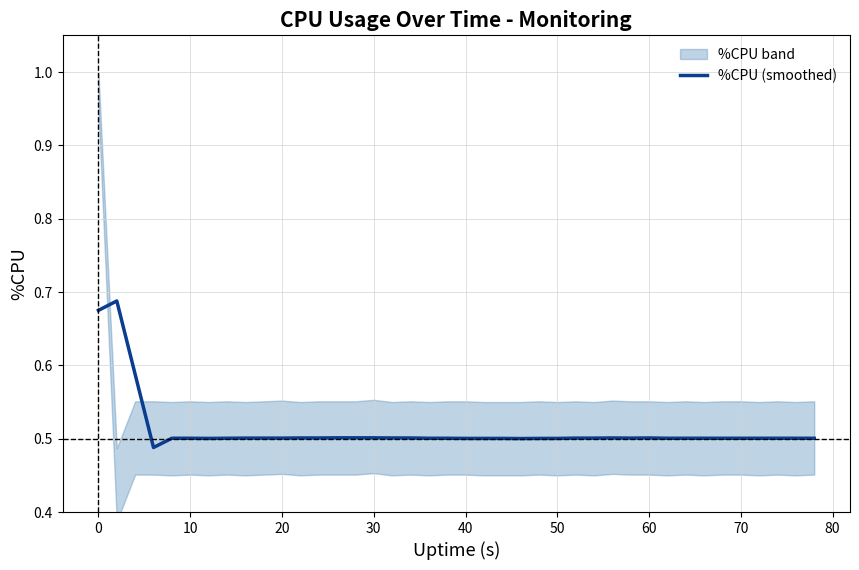

The %CPU (smoothed) series shows 0.5 at 60. True or false?

True